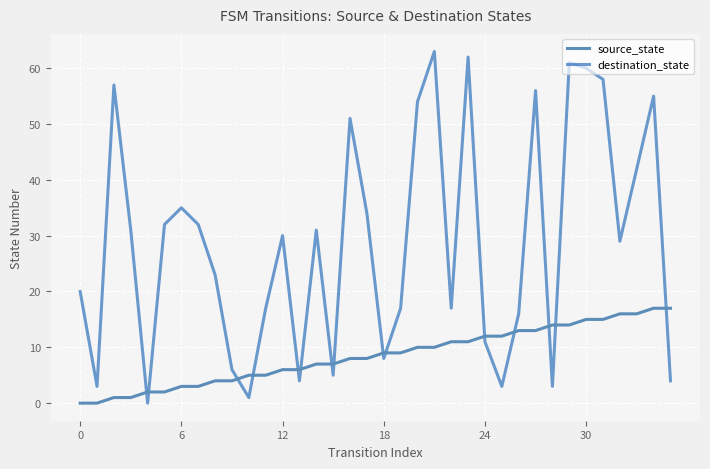

Does the chart display data point markers on the line(s)?

No